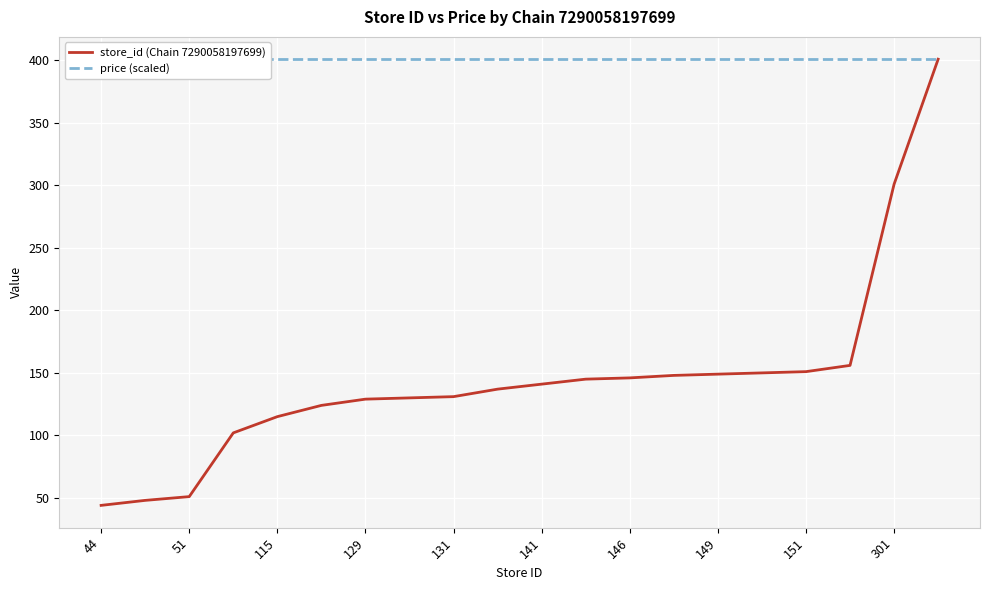

How many series are shown in this chart?

2